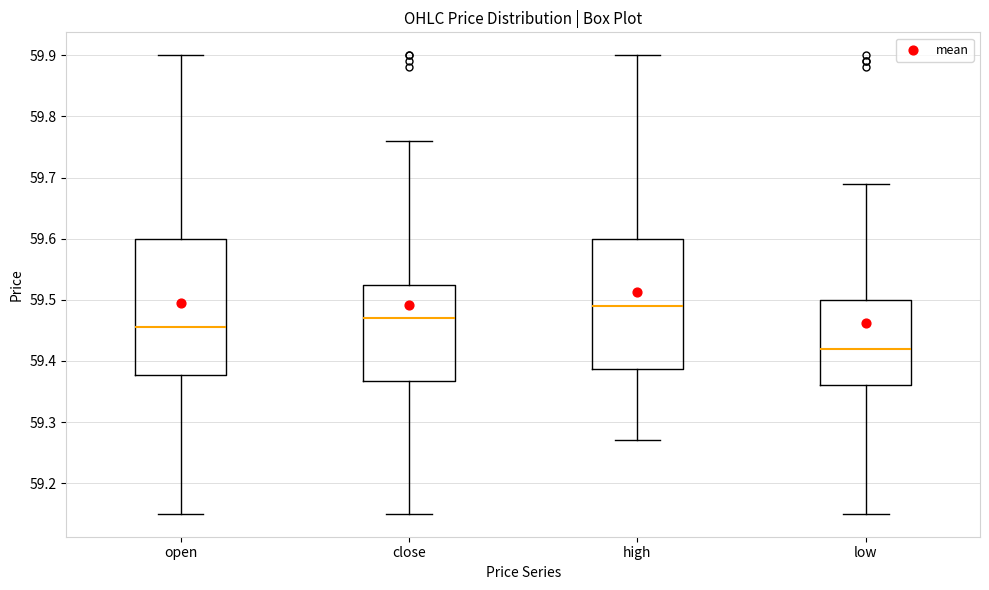

Which box's median line is the highest?

high